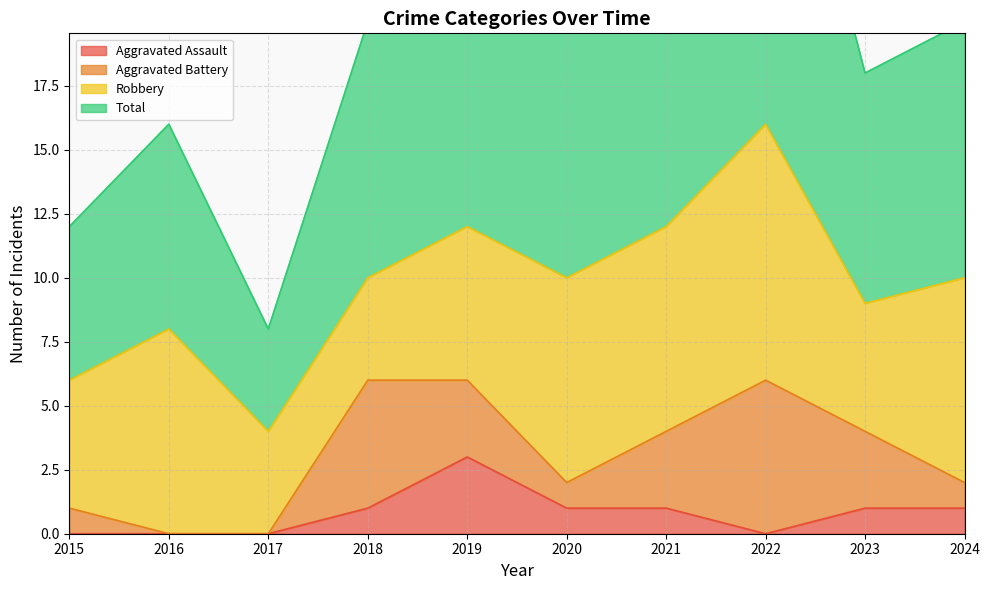

Is it true that Aggravated Assault equals 3 at 2019?

True